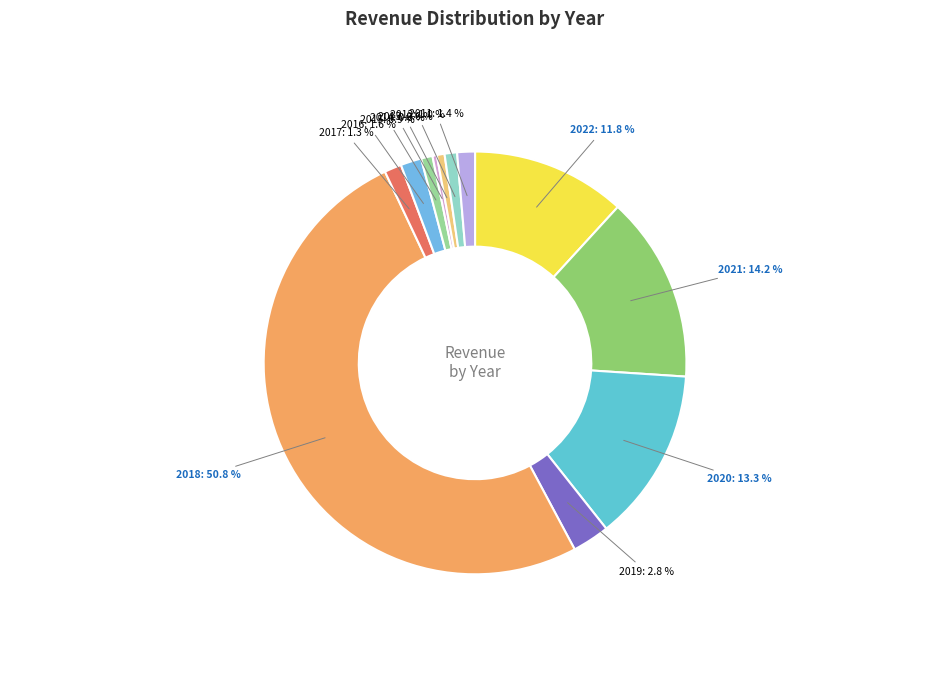

True or false: 2014 accounts for 0% of the total.

True